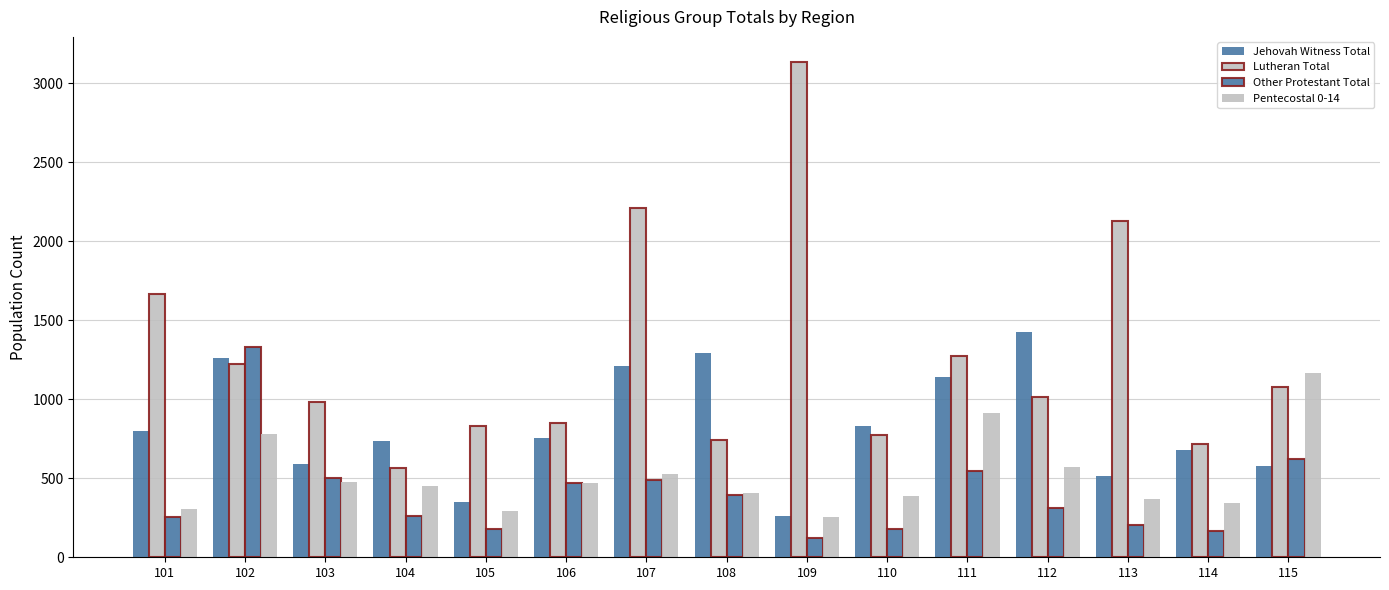

How many data points in Other Protestant Total are less than 310?

7